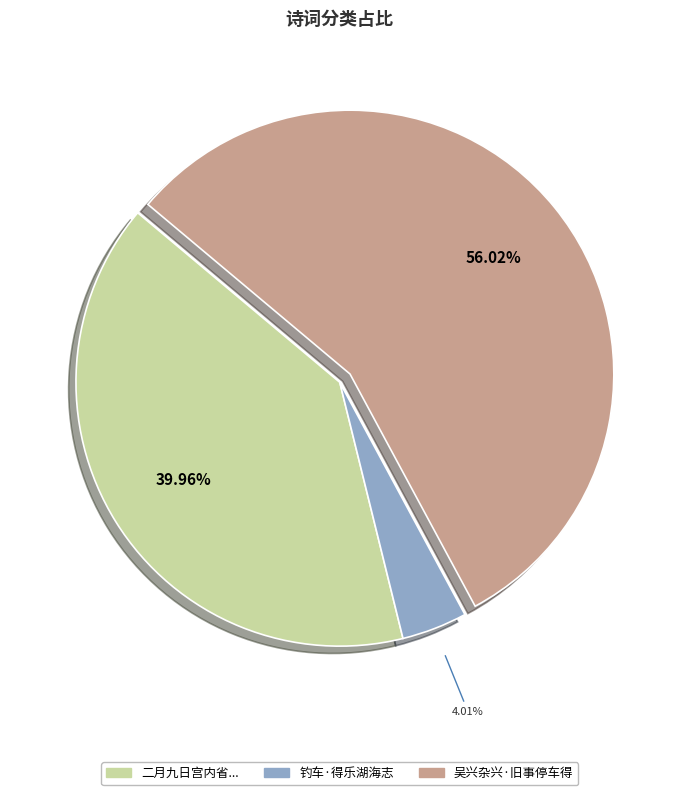

Does any single category account for the majority?

Yes